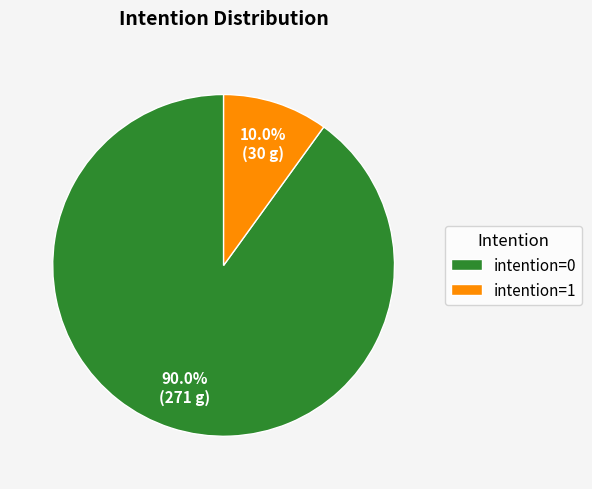

Rank the categories by value from highest to lowest.

intention=0, intention=1